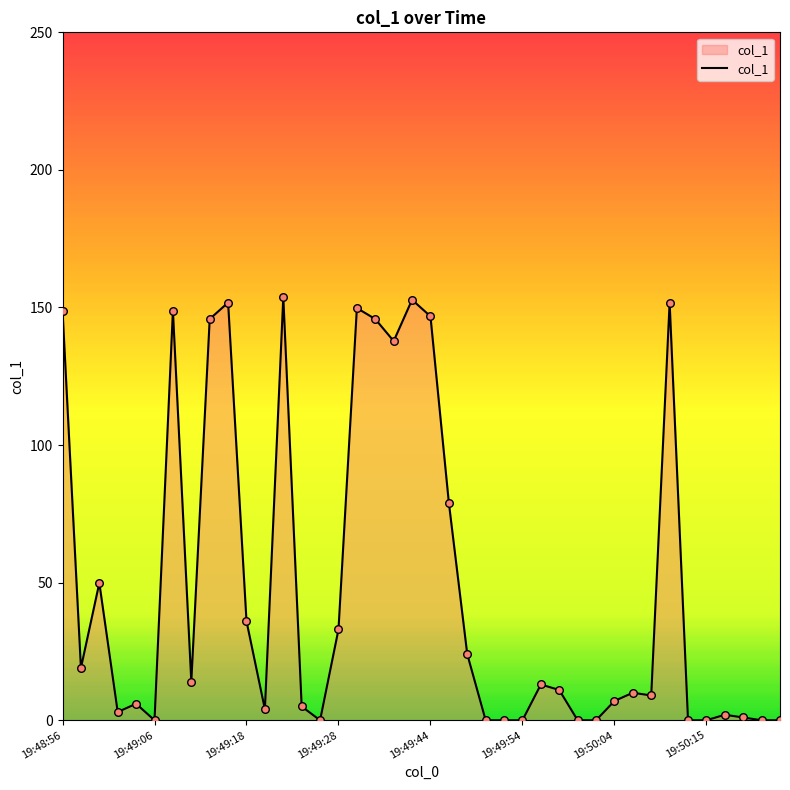

What is the maximum value shown in the chart?

153.8